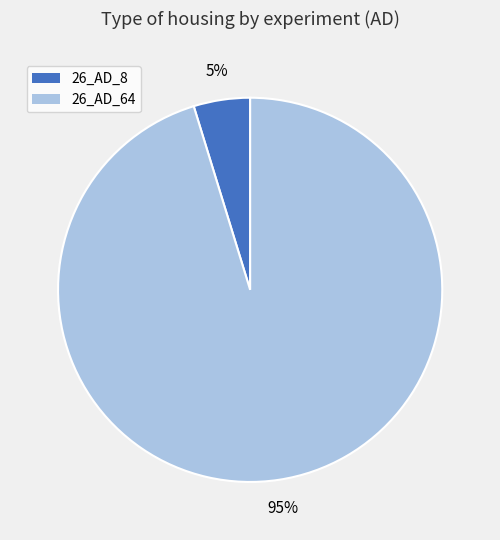

Is there any slice that represents more than half of the pie?

Yes